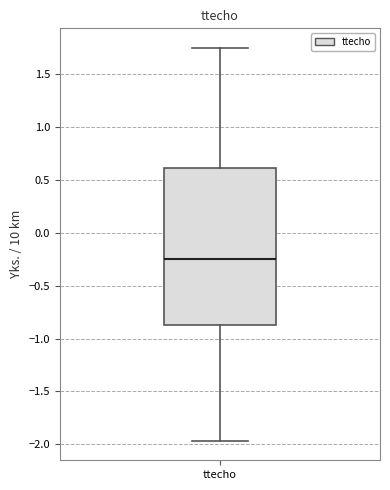

Read this box plot against the y-axis: the position of the median line, the range covered by the box, and the ends of both whiskers. The values are not printed on the chart, so give them approximately, as read against the axis.

median -0.25, box -0.85 to 0.60, whiskers -1.95 to 1.75